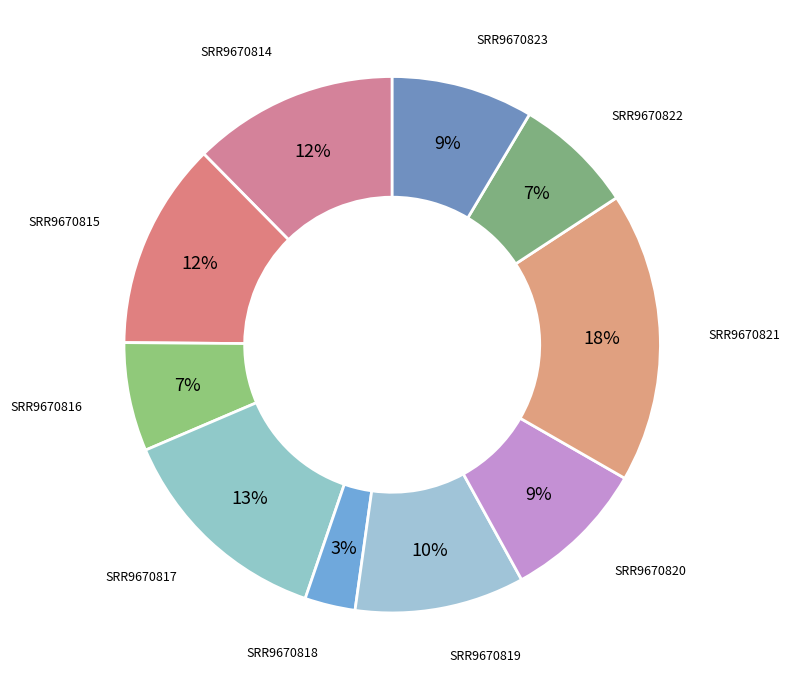

Does any single category account for the majority?

No